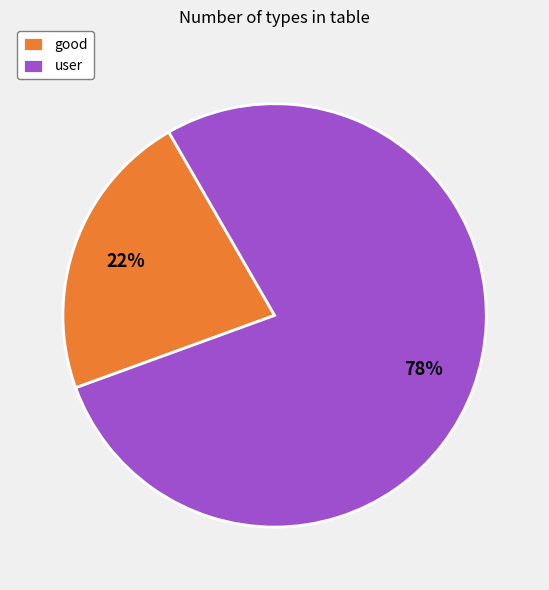

Is the sum of user and good greater than half?

Yes